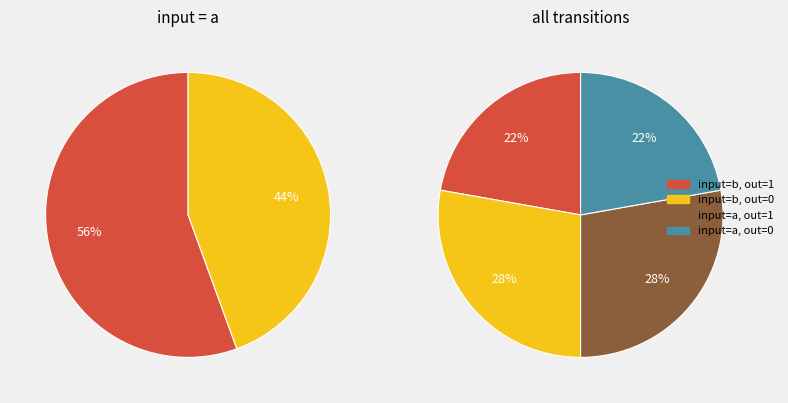

How many segments does this pie chart have?

4